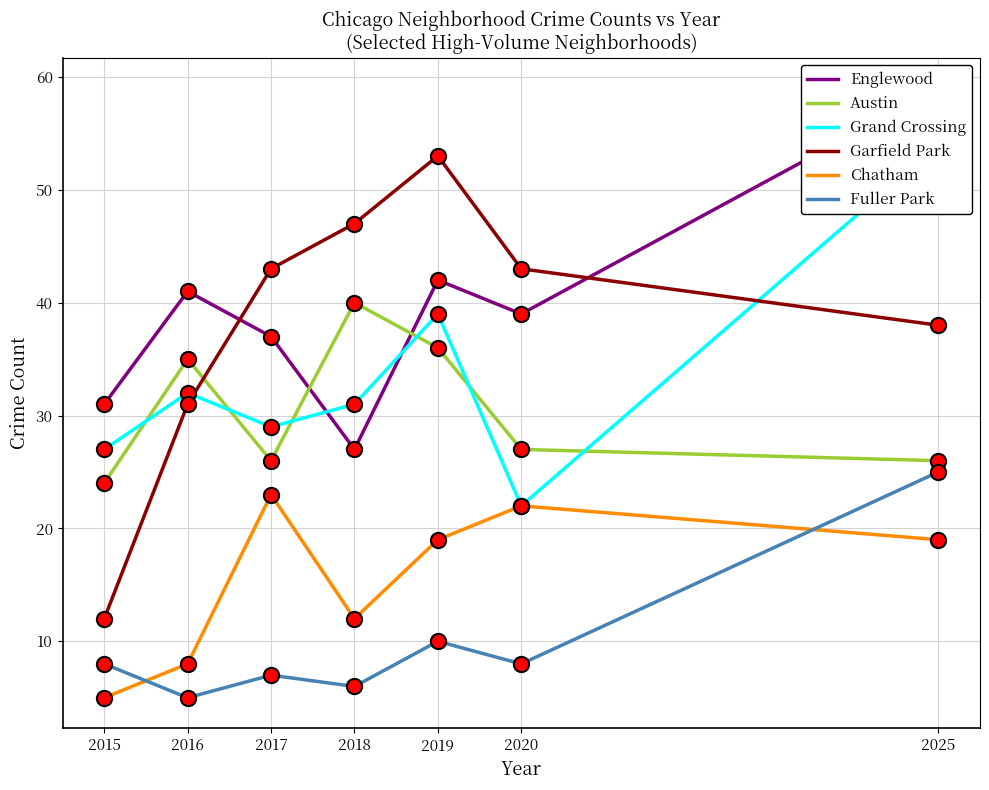

Which series contains the lowest Y value?

Chatham